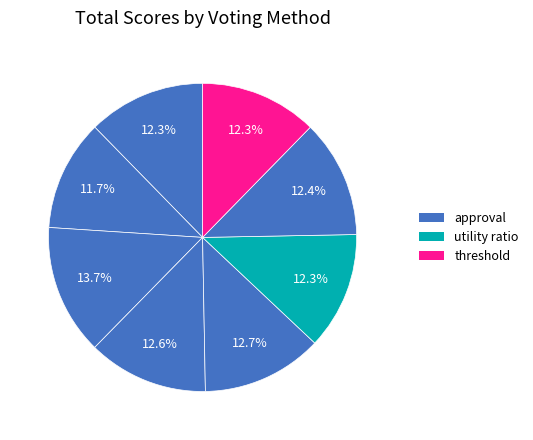

How many slices are in this pie chart?

8